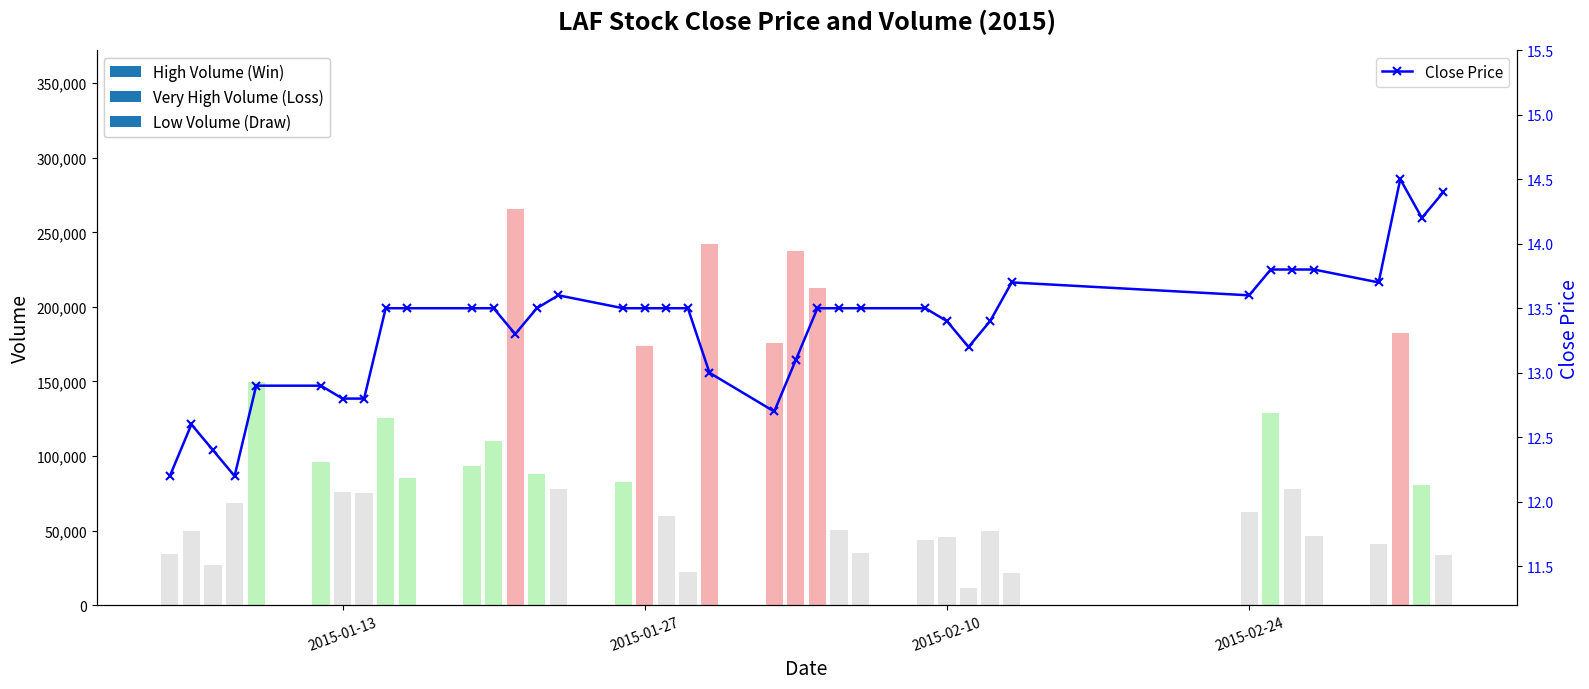

What is the minimum value for Close Price?

12.2